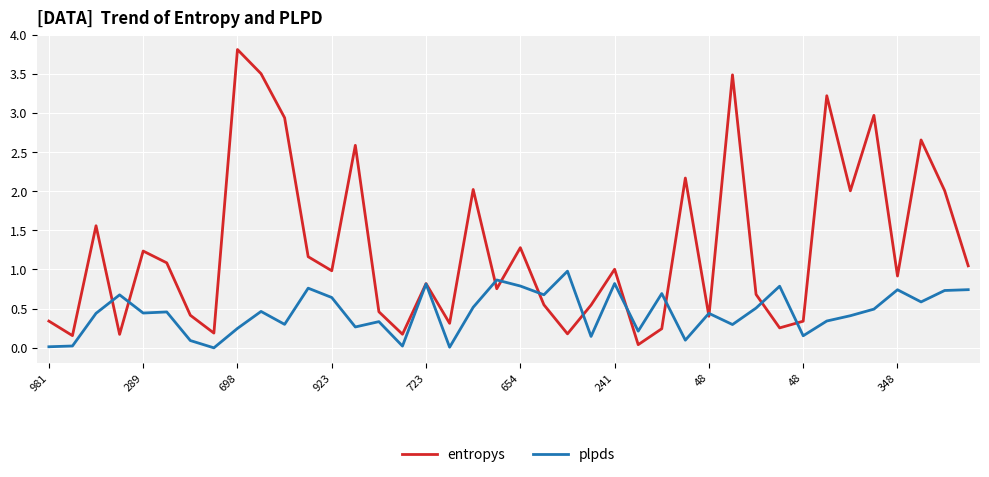

Rank the series by their average value, from lowest to highest.

plpds, entropys